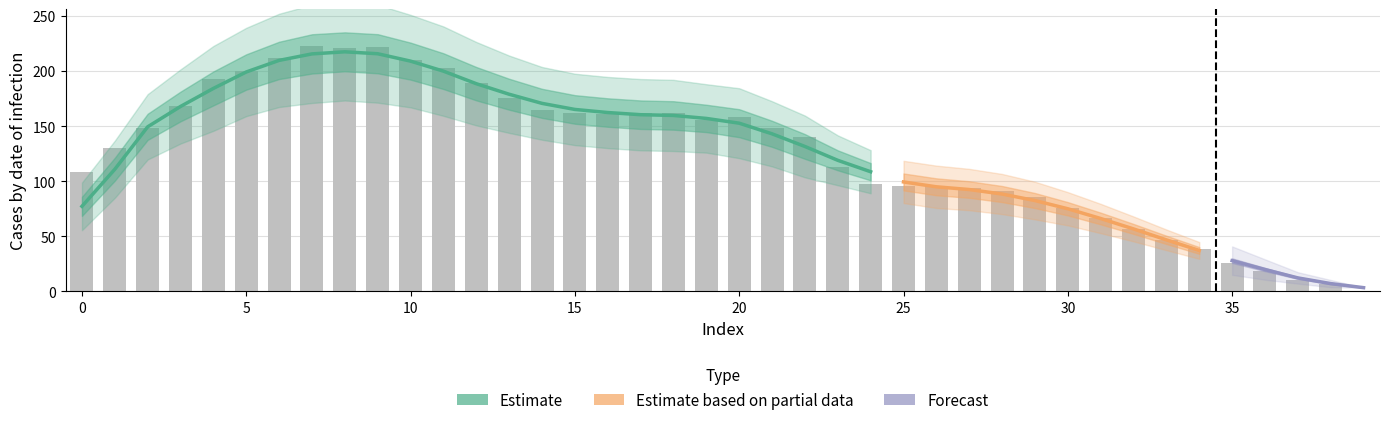

What is the maximum value shown in the chart?

222.8